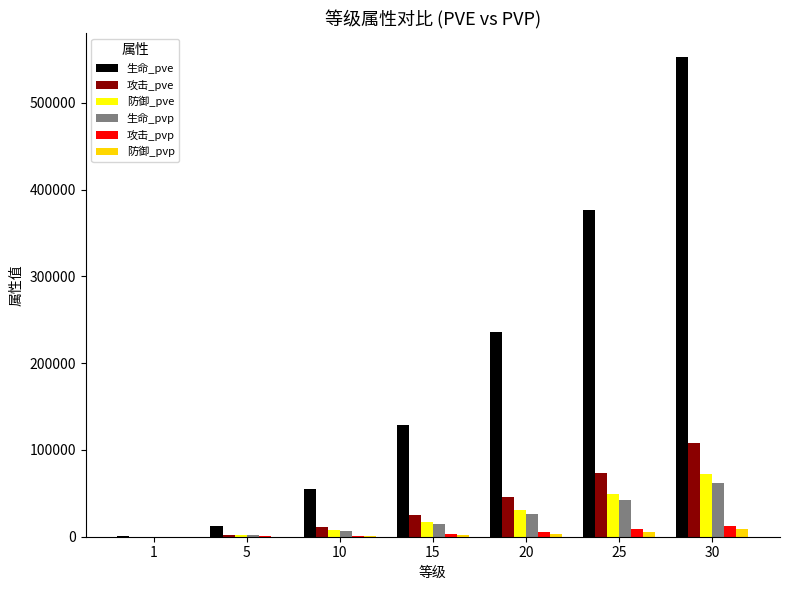

Which series changed the most between 1 and 15?

生命_pve